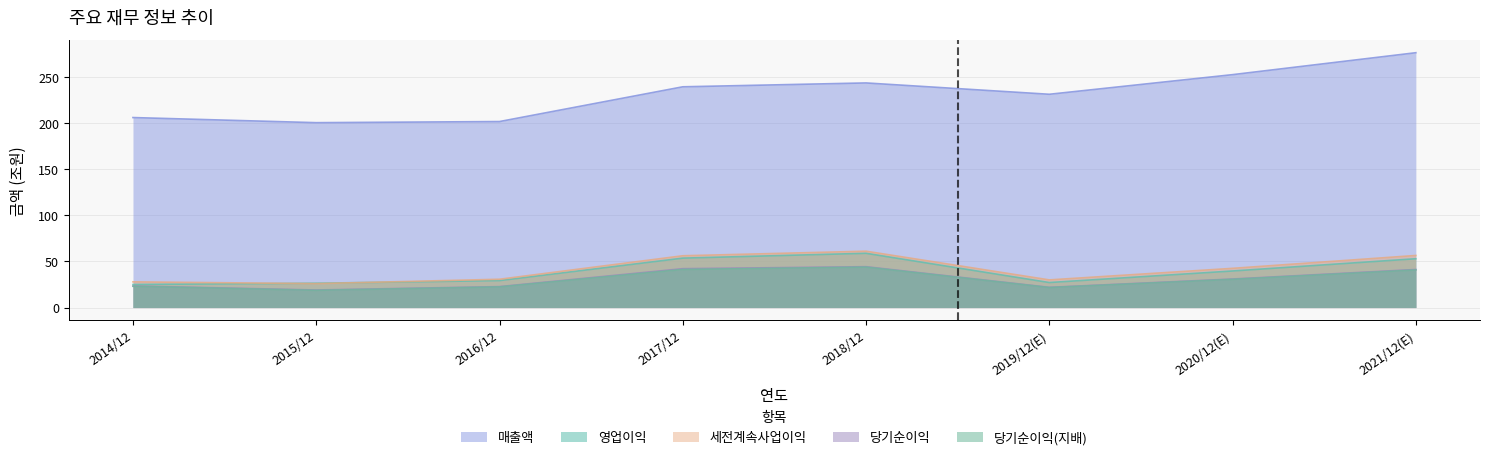

At which label does 영업이익 first exceed 39?

2017/12